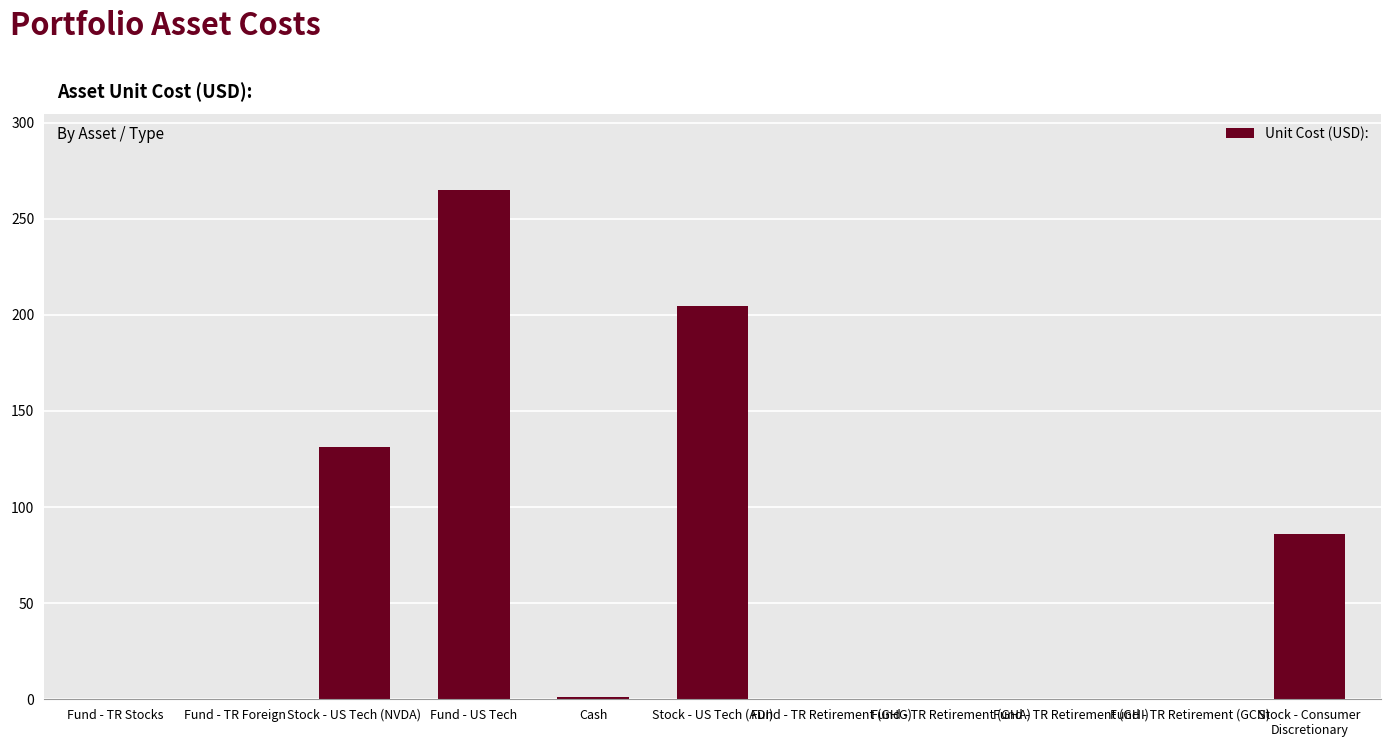

What is the greatest value displayed?

264.8